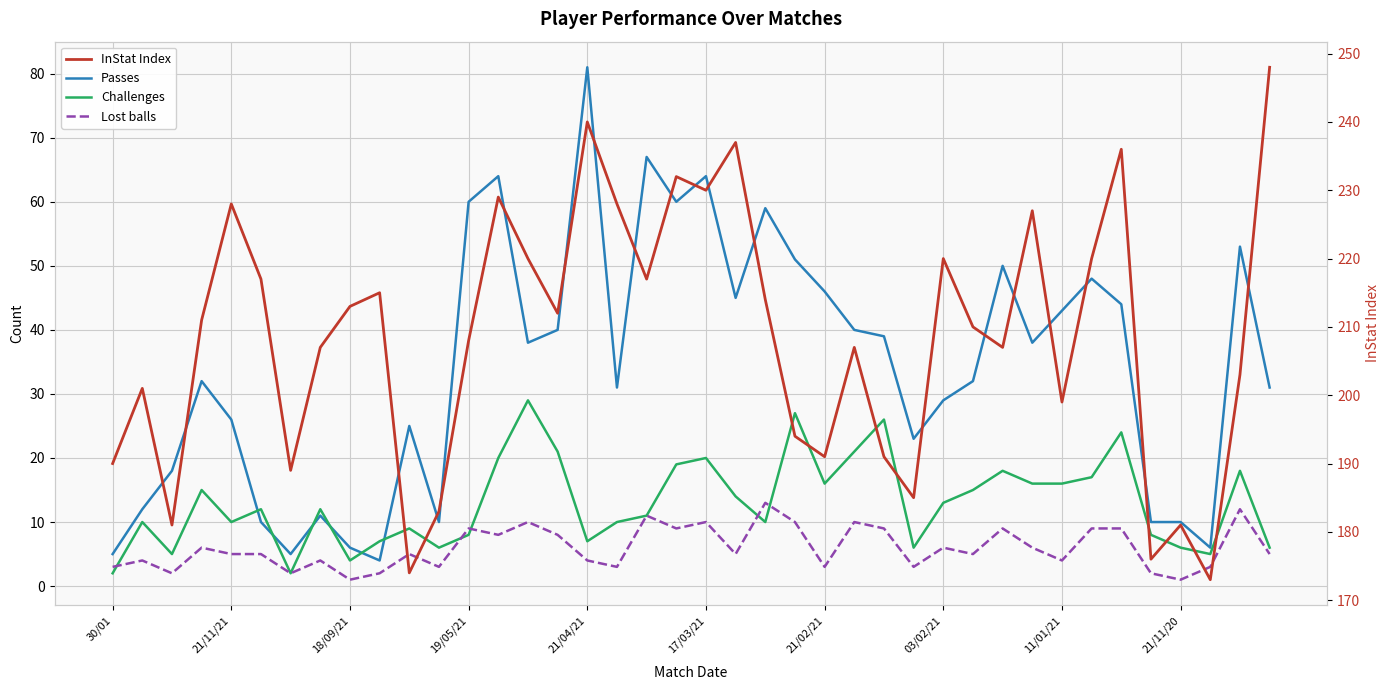

What is the average value of the Challenges series?

13